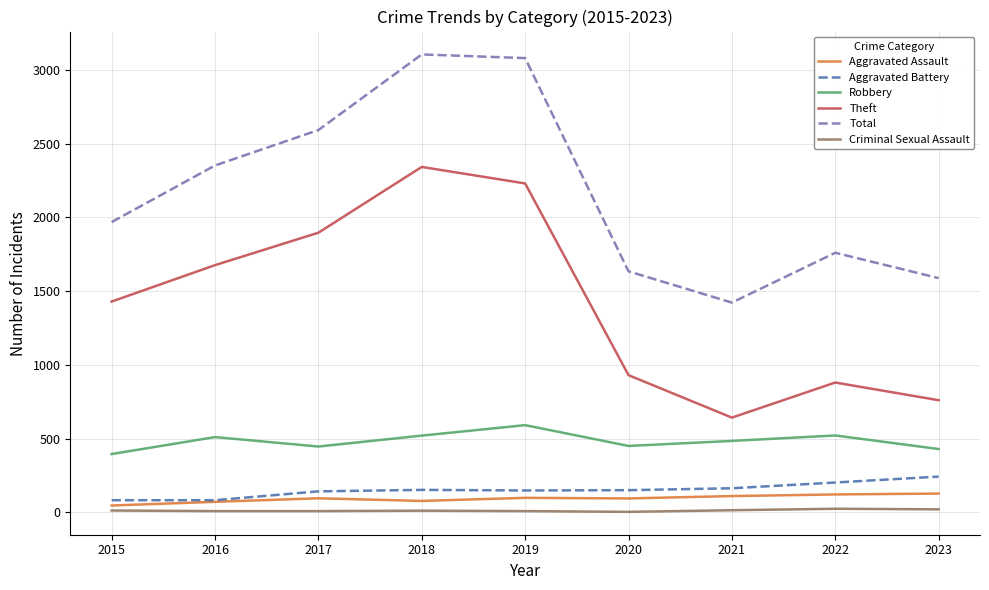

The Total series shows 652 at 2015. True or false?

False